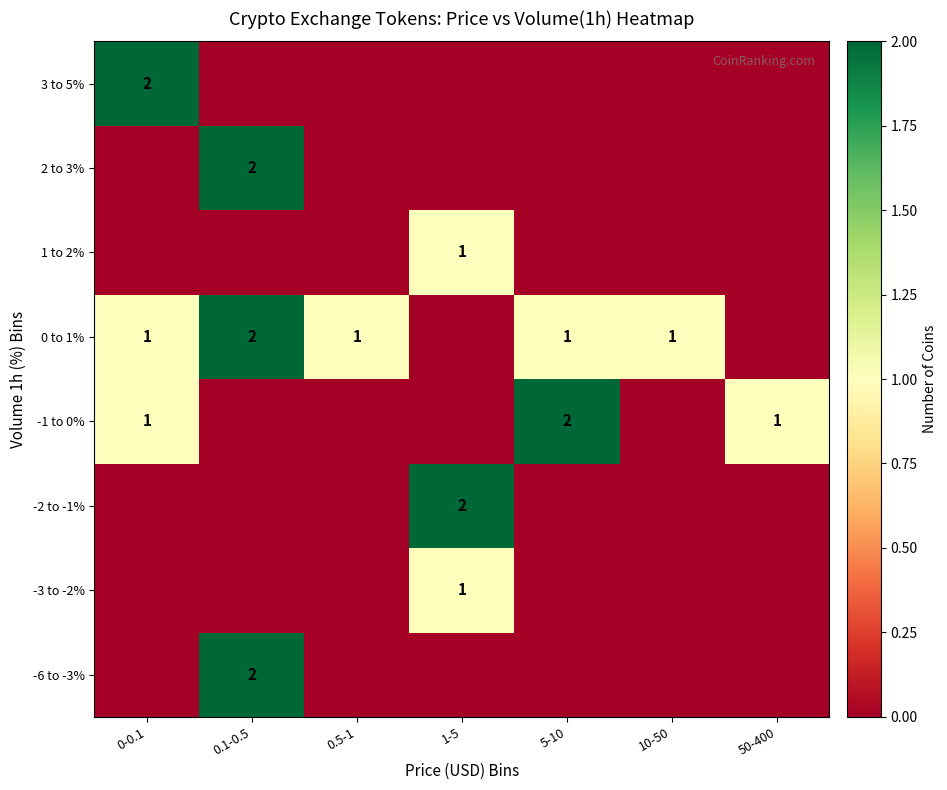

True or false: 2 to 3% has a value of 3 at 0.1-0.5.

False